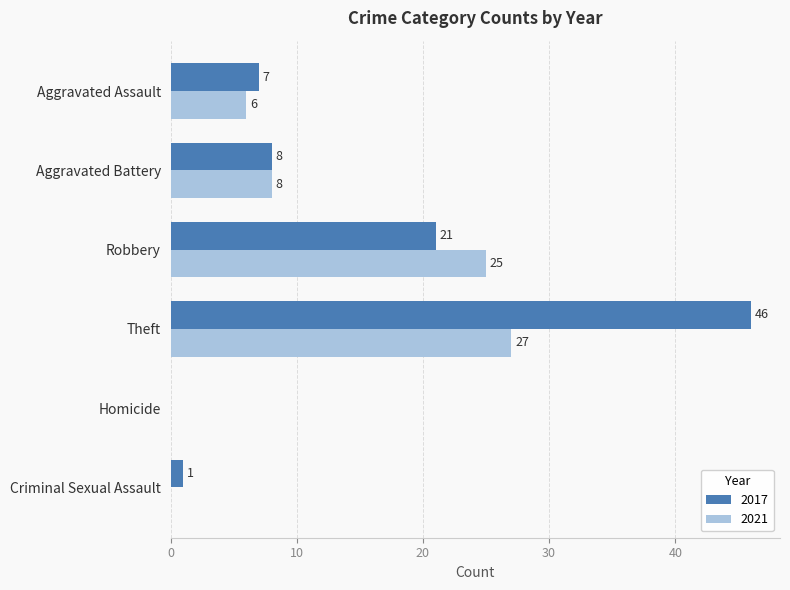

At which label is 2021 closest to 13?

Aggravated Battery